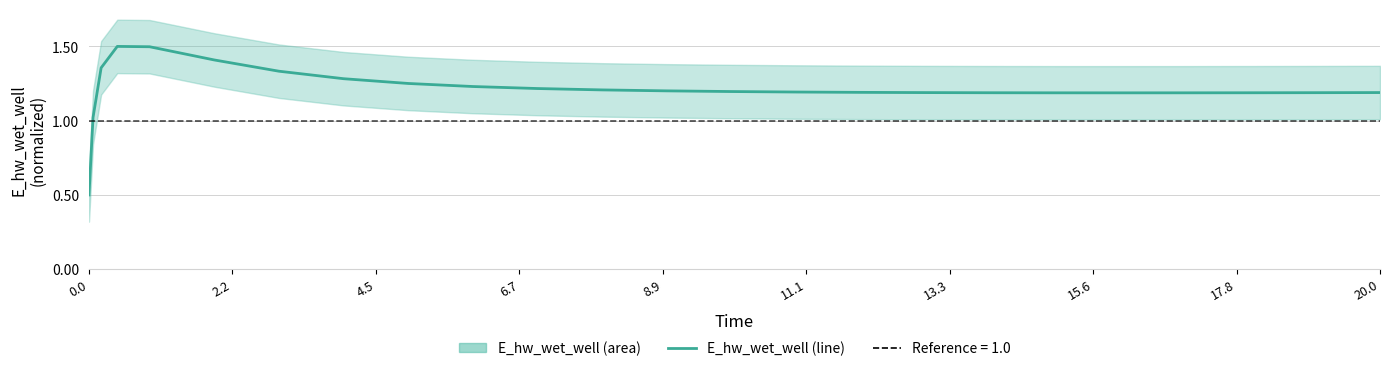

What is the sum of all values?

30.3